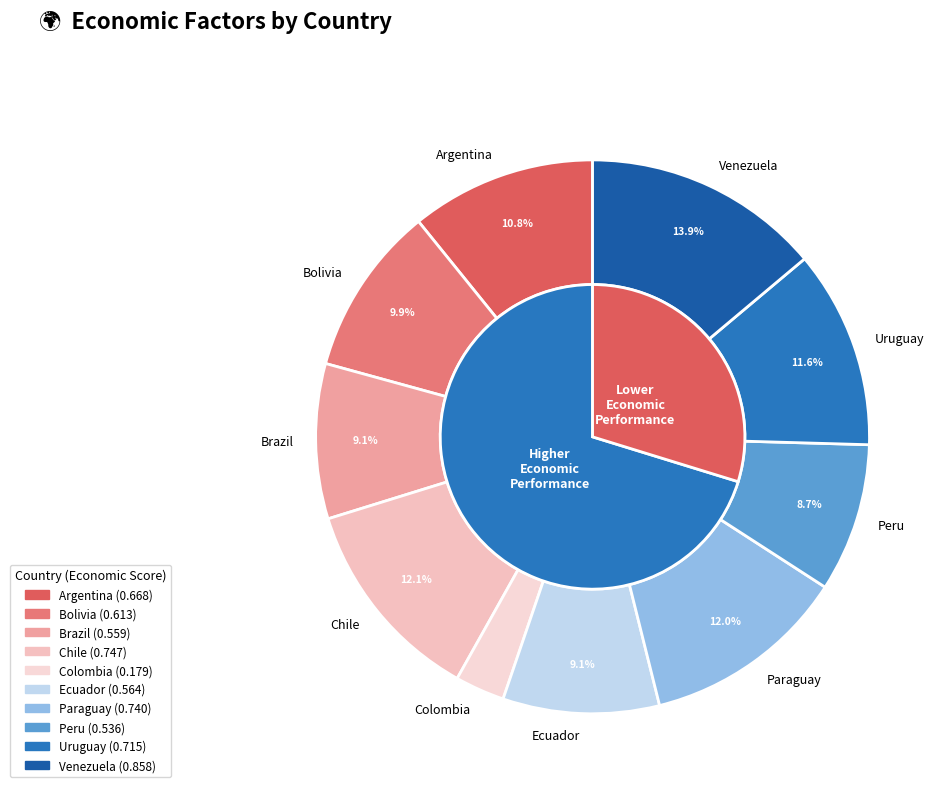

Rank the categories by value from highest to lowest.

Venezuela, Chile, Paraguay, Uruguay, Argentina, Bolivia, Ecuador, Brazil, Peru, Colombia